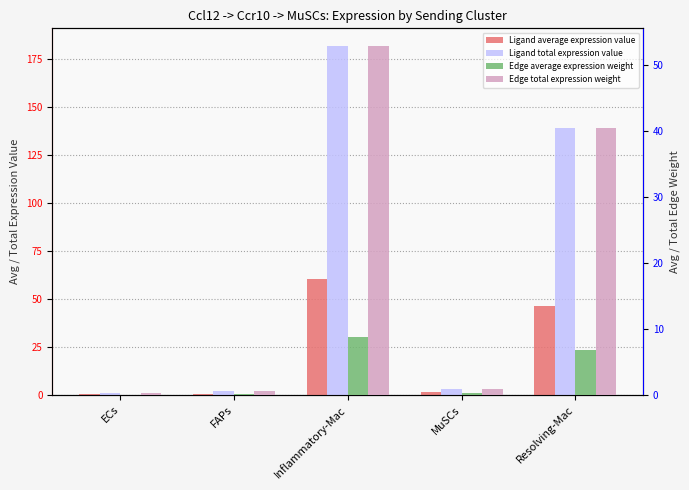

What is the value of the Ligand average expression value bar at the 3rd from the left?

60.7